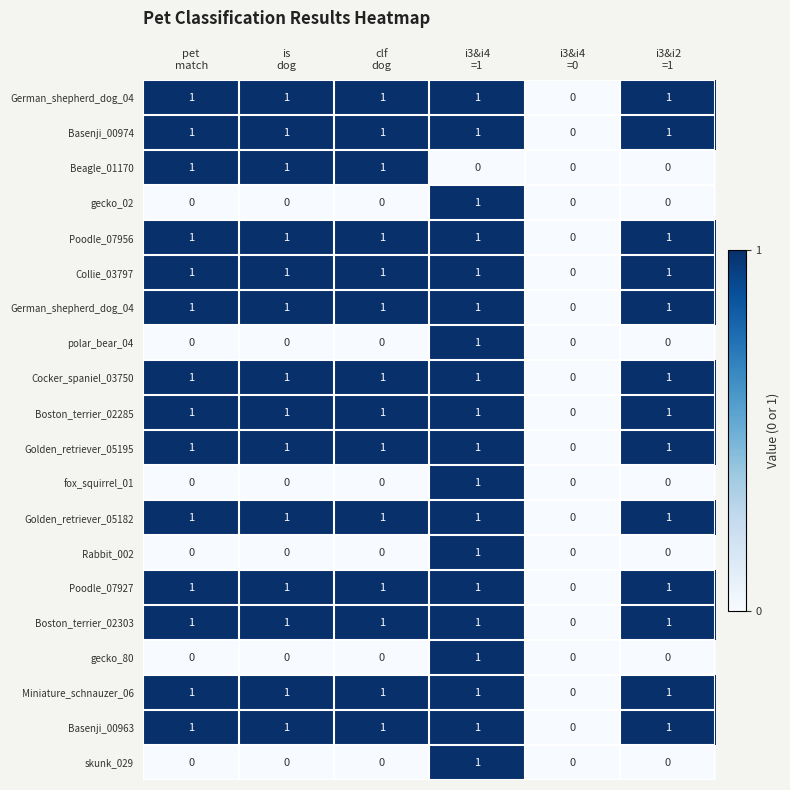

What is the total value across all series at pet
match?

14